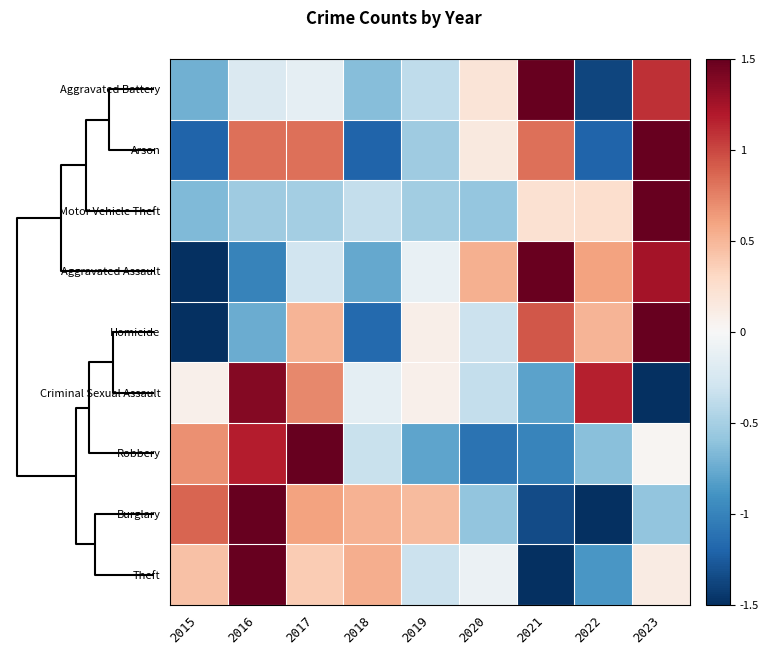

Rank the series by their maximum value, from lowest to highest.

Criminal Sexual Assault, Aggravated Assault, Arson, Burglary, Homicide, Theft, Robbery, Aggravated Battery, Motor Vehicle Theft